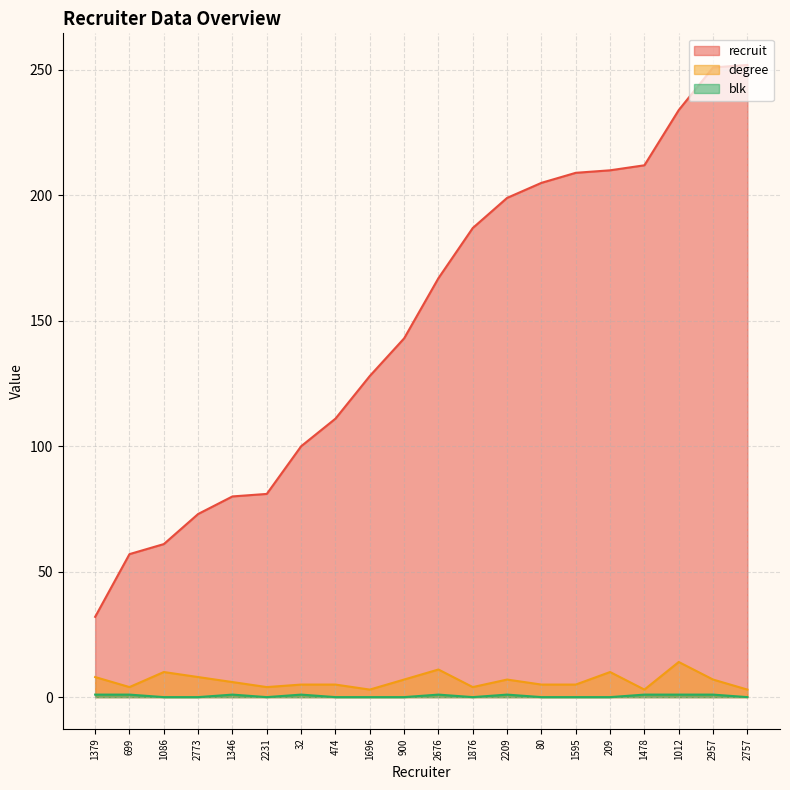

True or false: degree and recruit cross at least once.

False